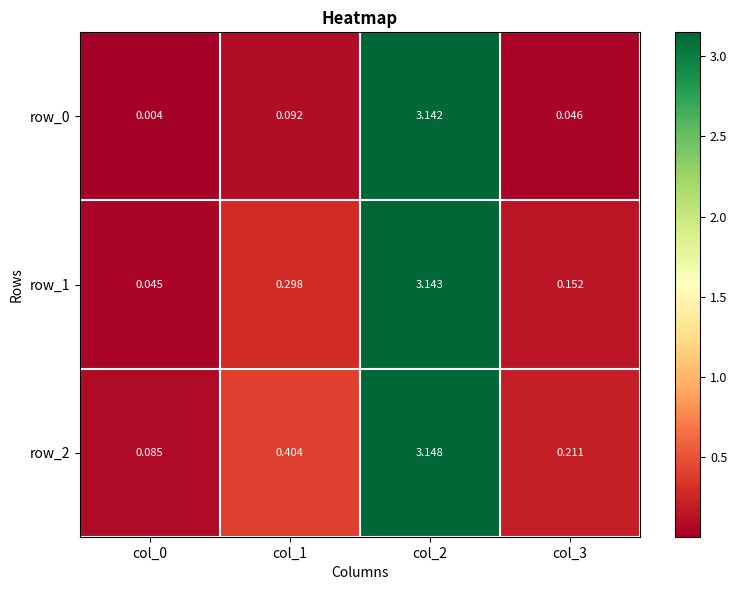

What is the difference between the row_2 values at col_2 and col_1?

2.7